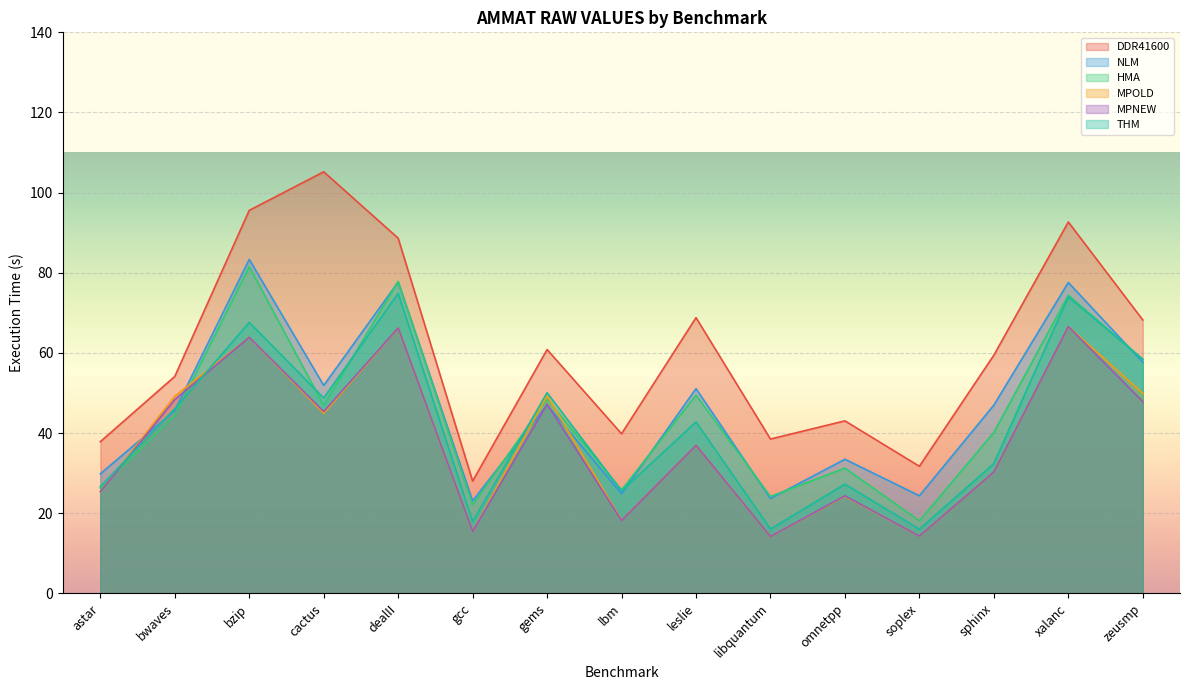

At which label does NLM first exceed 46?

bzip